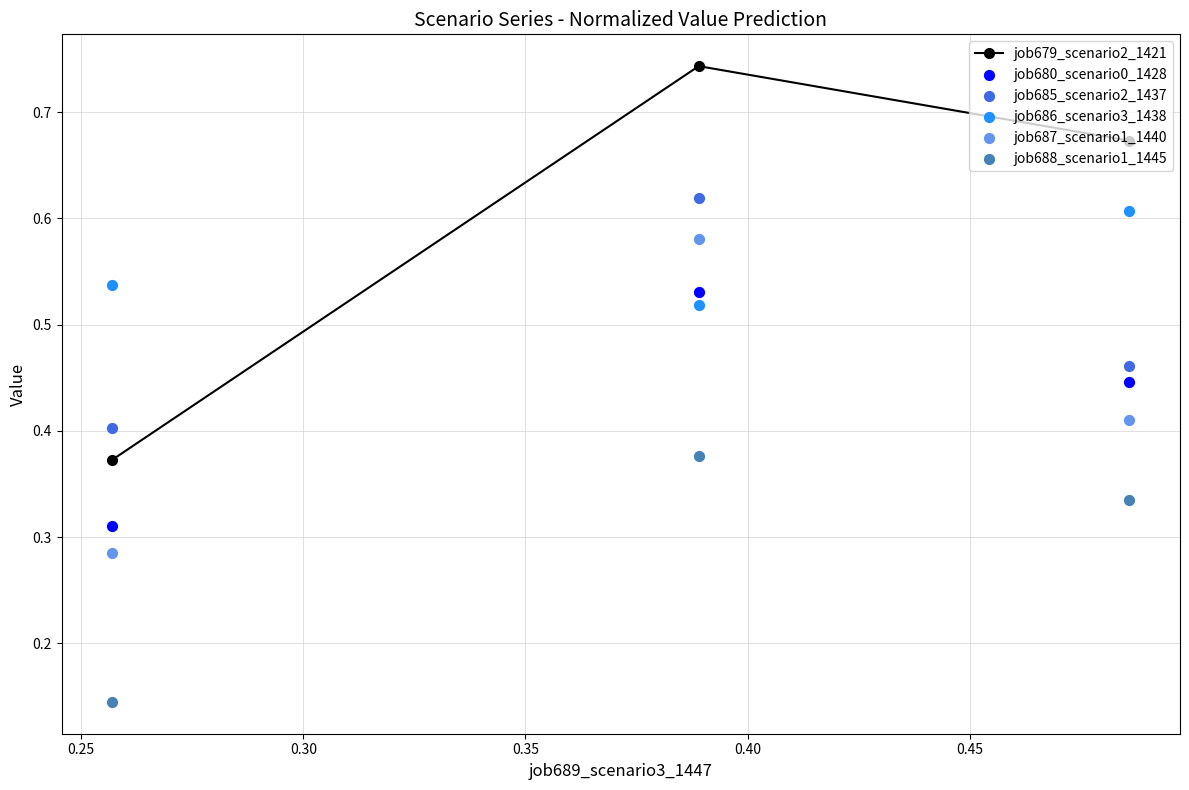

Which series has the largest total across all categories?

job679_scenario2_1421